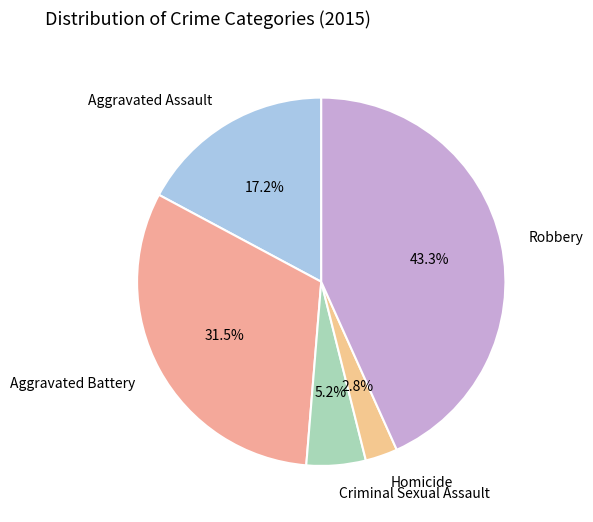

To the nearest percent, what is the combined percentage of Aggravated Battery and Criminal Sexual Assault?

37%